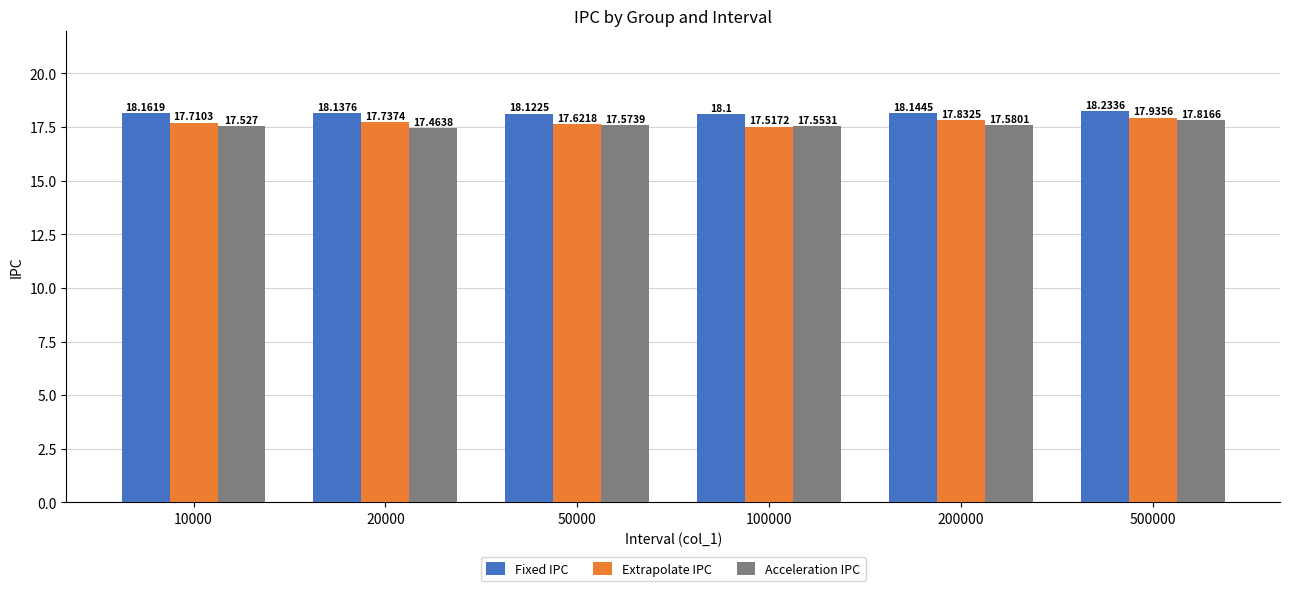

How many bars are there in each group?

3